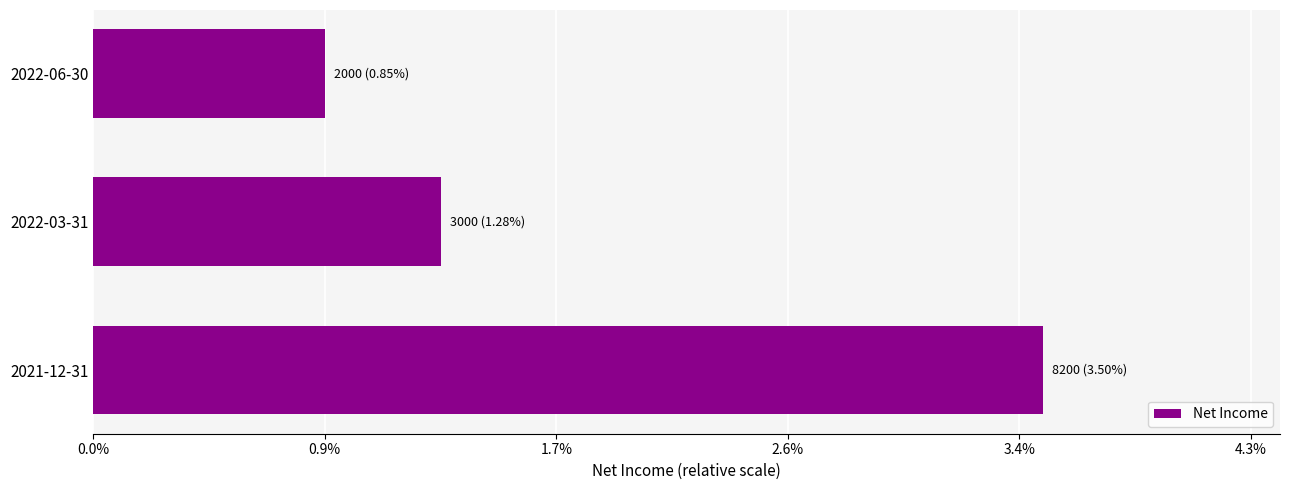

Are the bars horizontal?

Yes